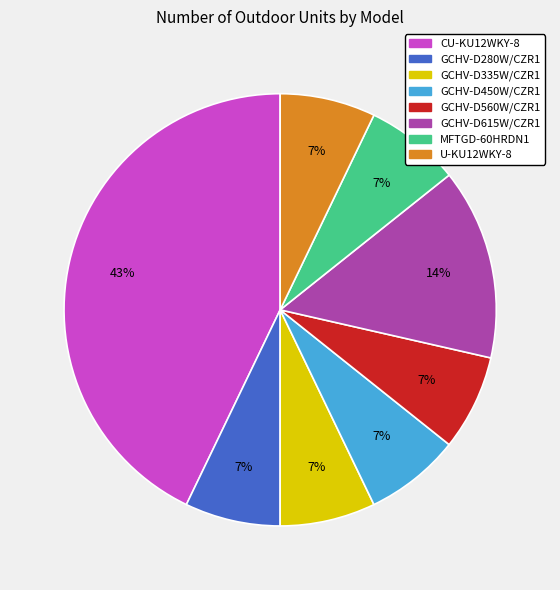

The GCHV-D560W/CZR1 slice represents 22% of the pie. True or false?

False